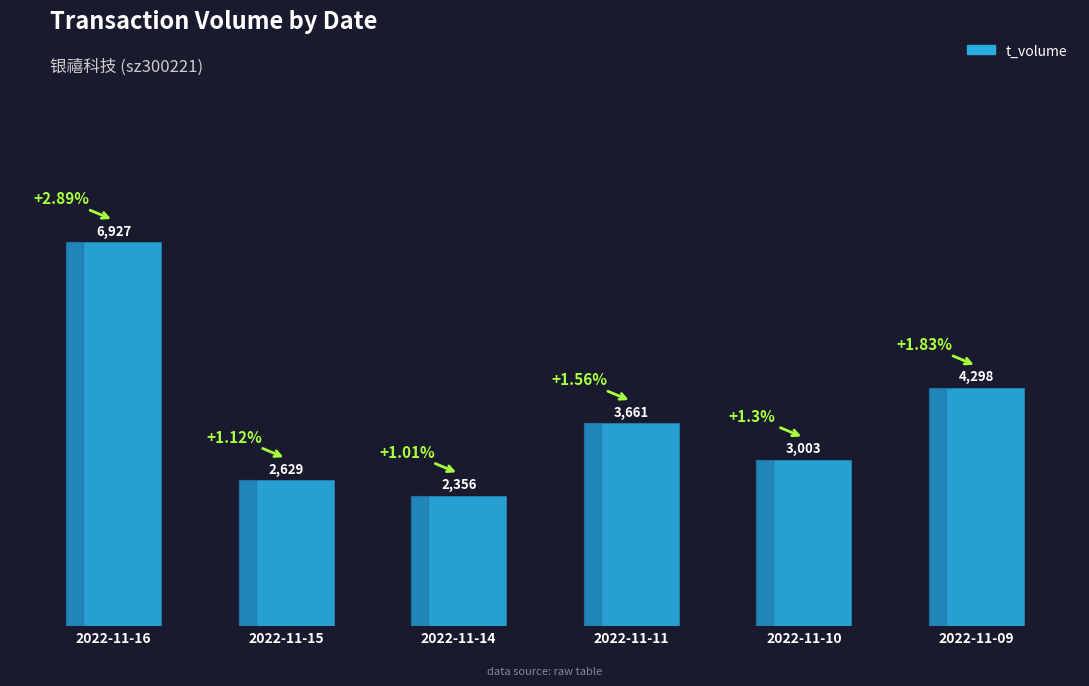

Rank the categories by value from lowest to highest.

2022-11-14, 2022-11-15, 2022-11-10, 2022-11-11, 2022-11-09, 2022-11-16